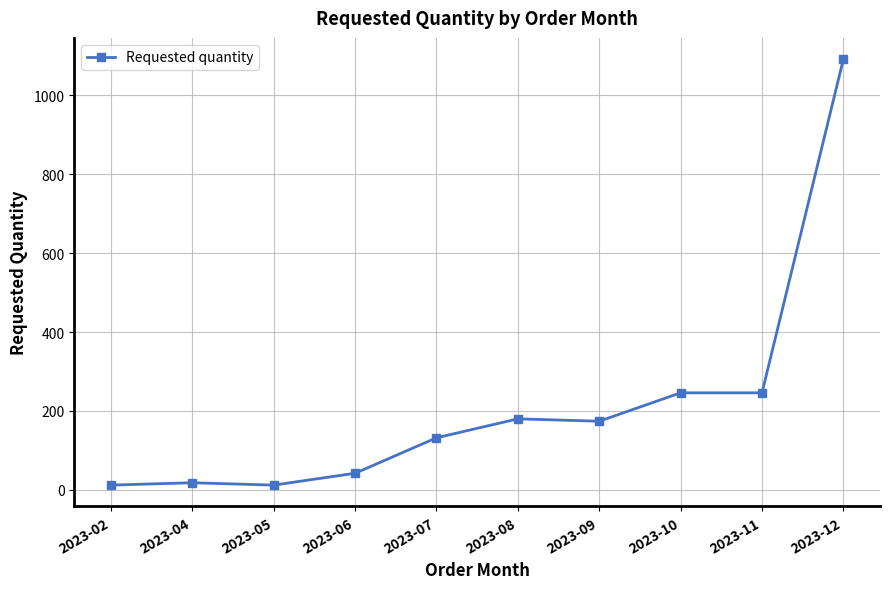

Which has a higher value, 2023-12 or 2023-06?

2023-12